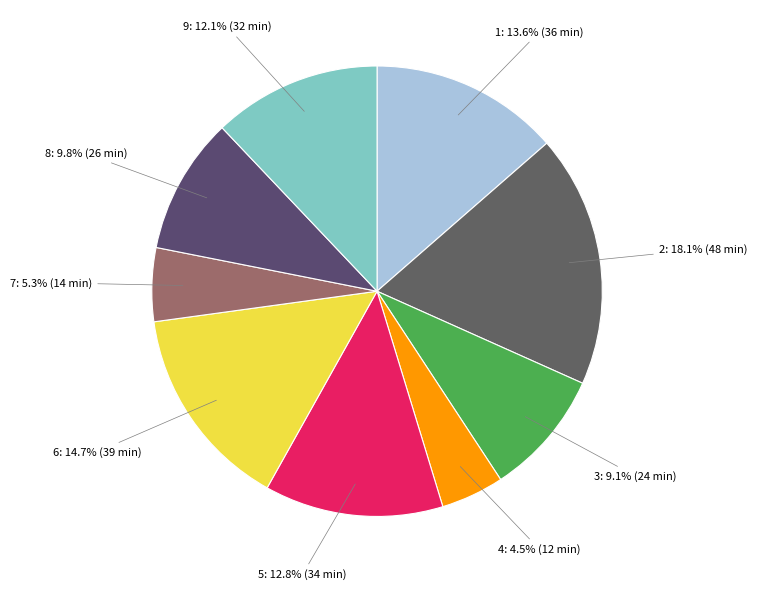

Which category has the smallest portion of the pie?

4: 4.5% (12 min)